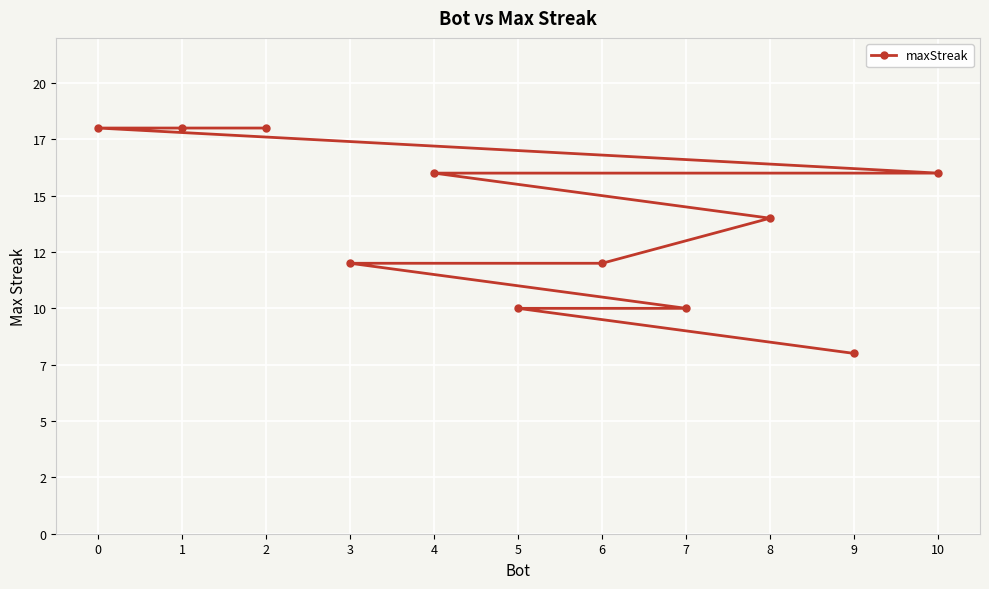

Rank the categories by value from highest to lowest.

2, 1, 0, 10, 4, 8, 6, 3, 7, 5, 9